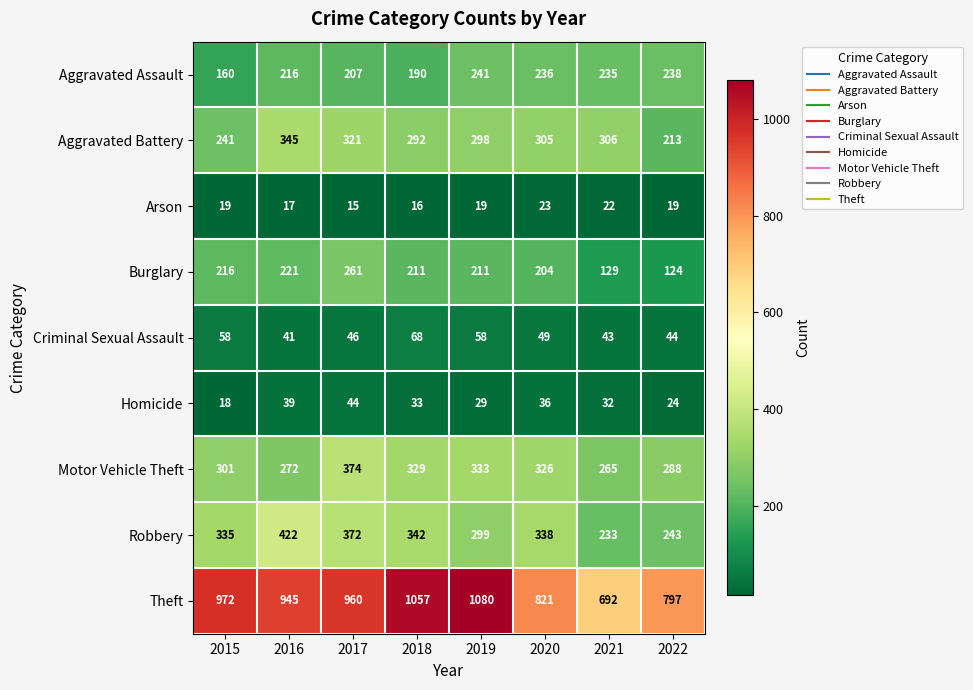

What is the sum of all Aggravated Battery values?

2321